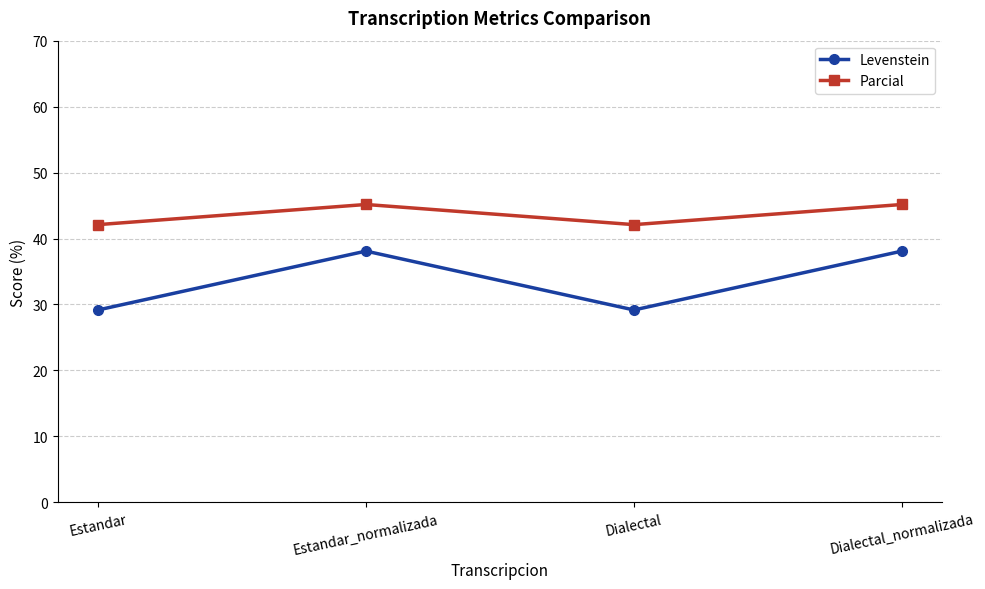

What is the difference between the second highest and second lowest values in the Parcial series?

3.1